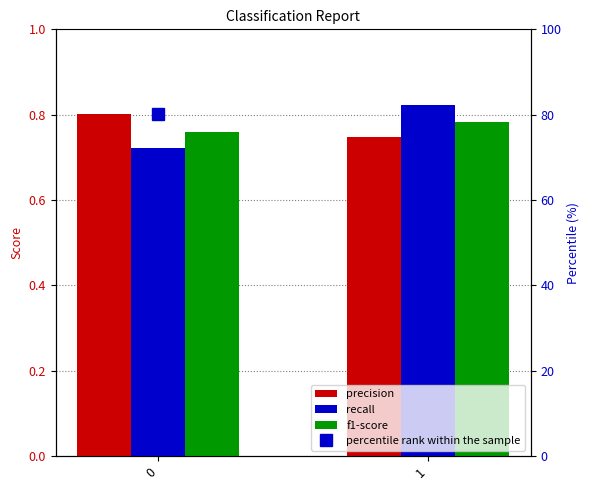

How many data points does each series have?

2